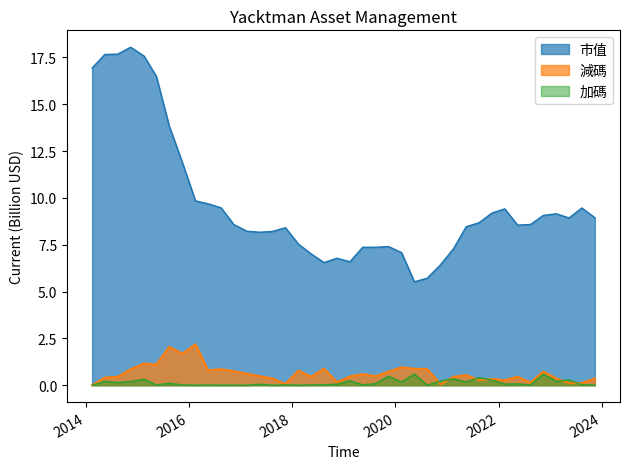

Which category has the highest value in the 市值 series?

2014-11-14